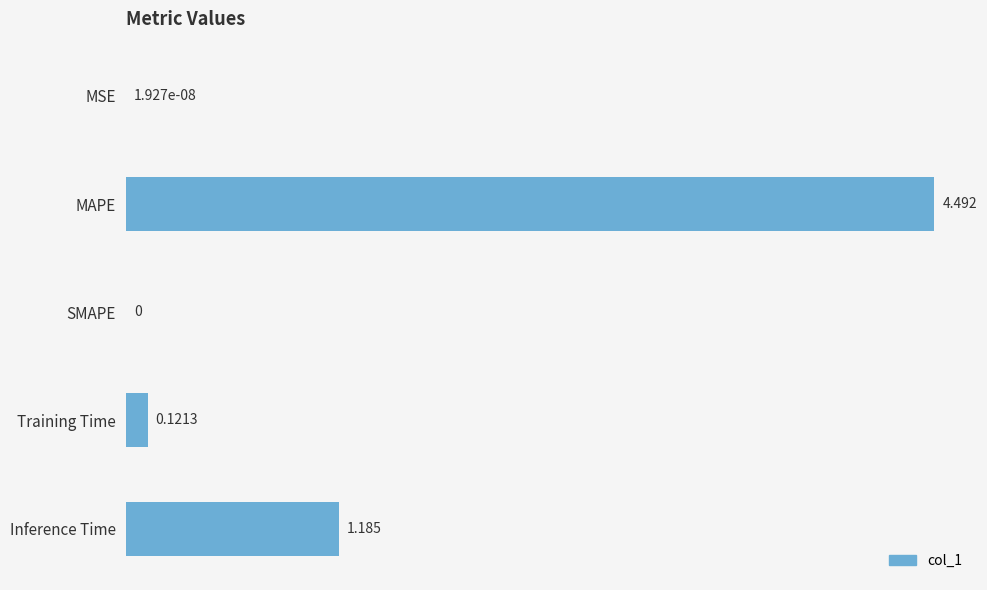

Which category has the highest value across all series?

MAPE